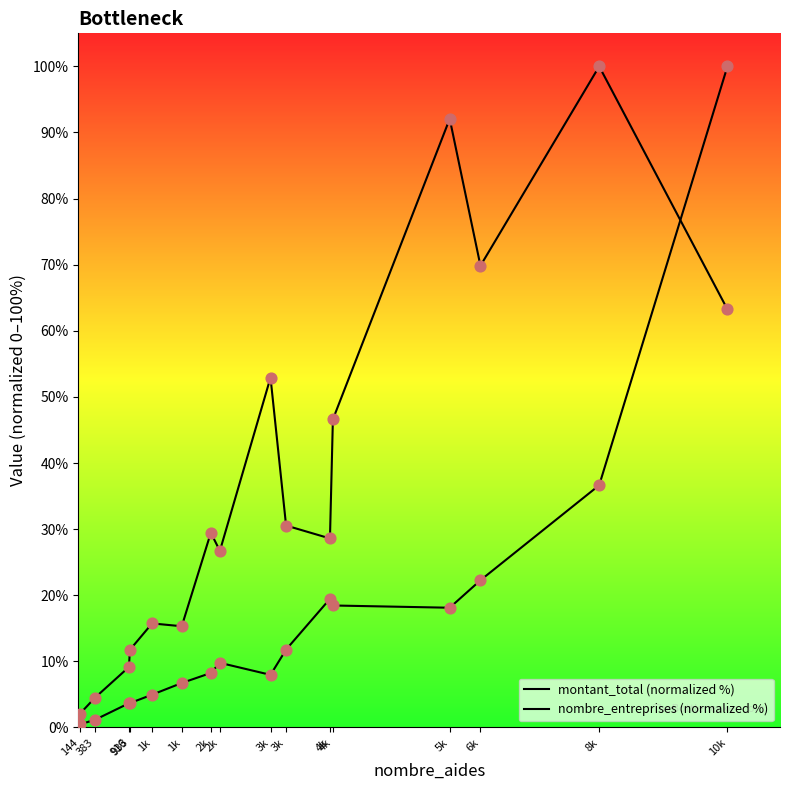

Which series reaches the minimum Y coordinate?

montant_total (normalized %)